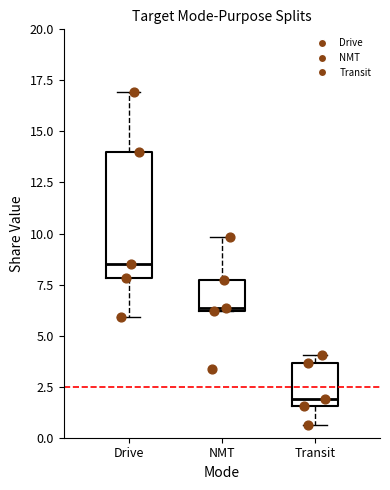

Reading left to right, read every box against the y-axis: the position of its median line, the range the box covers, and the ends of its whiskers. The values are not printed on the chart, so give them approximately, as read against the axis.

Drive: median 8.5, box 8.0 to 14.0, whiskers 6.0 to 17.0
NMT: median 6.5, box 6.0 to 7.5, whiskers 6.0 to 10.0
Transit: median 2.0, box 1.5 to 3.5, whiskers 0.5 to 4.0